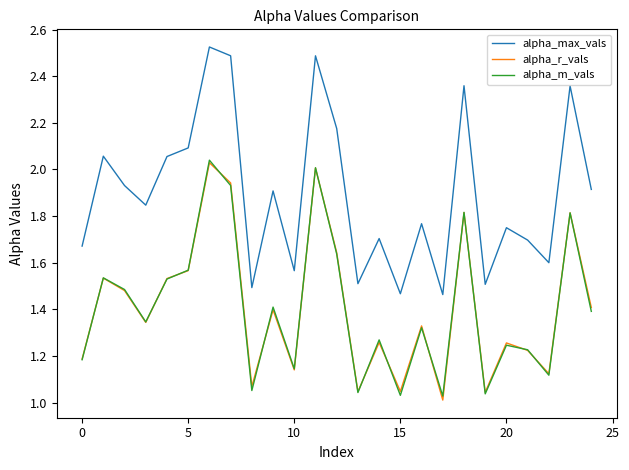

True or false: alpha_max_vals and alpha_m_vals cross at least once.

False